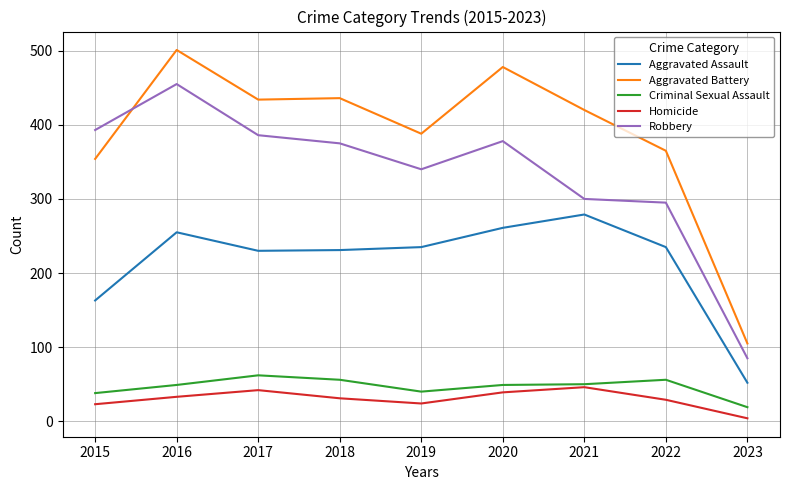

What is the approximate value of Aggravated Assault at 2020?

261